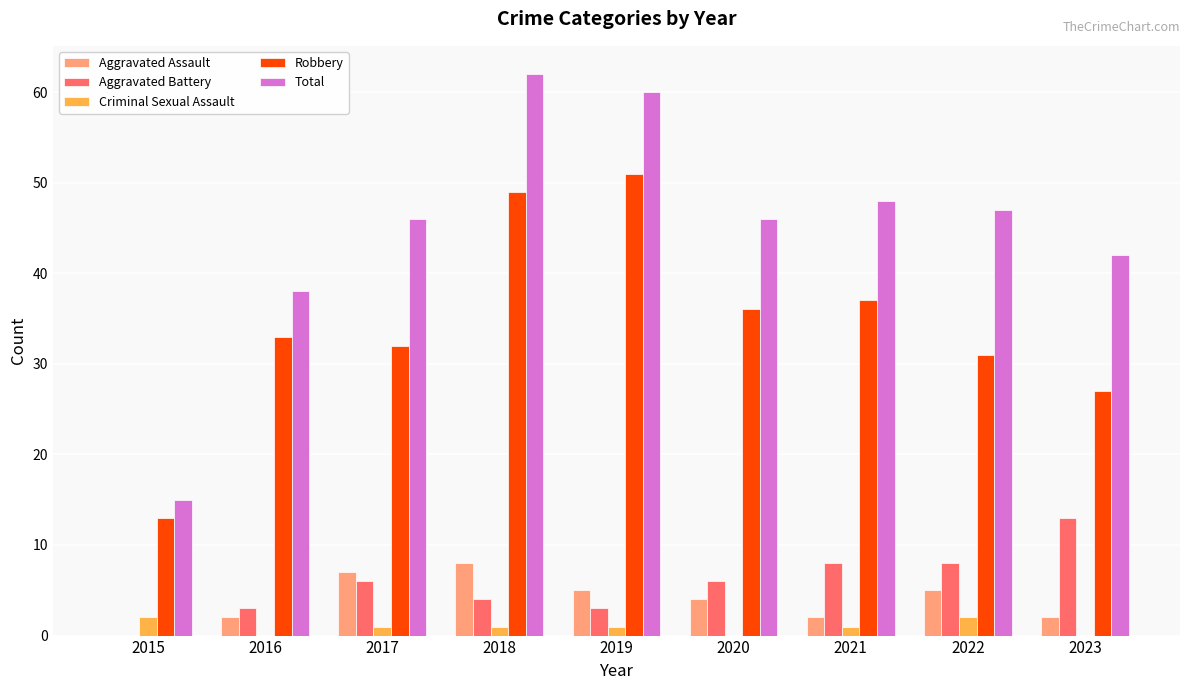

Are the bars grouped side by side (vs. stacked)?

Yes